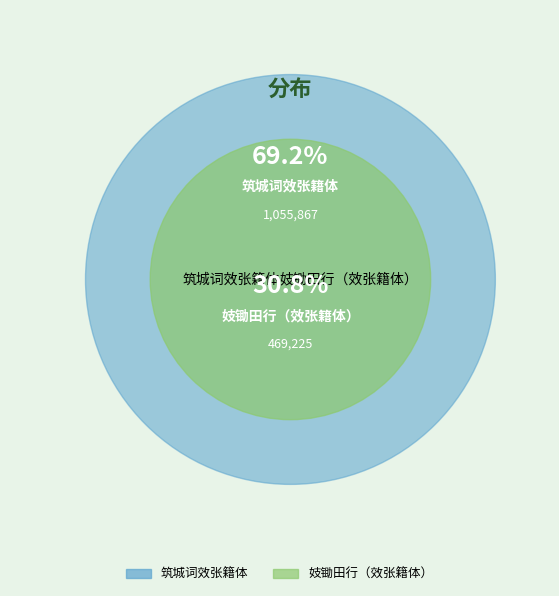

How much of the chart is everything except 妓锄田行（效张籍体）?

69.2%